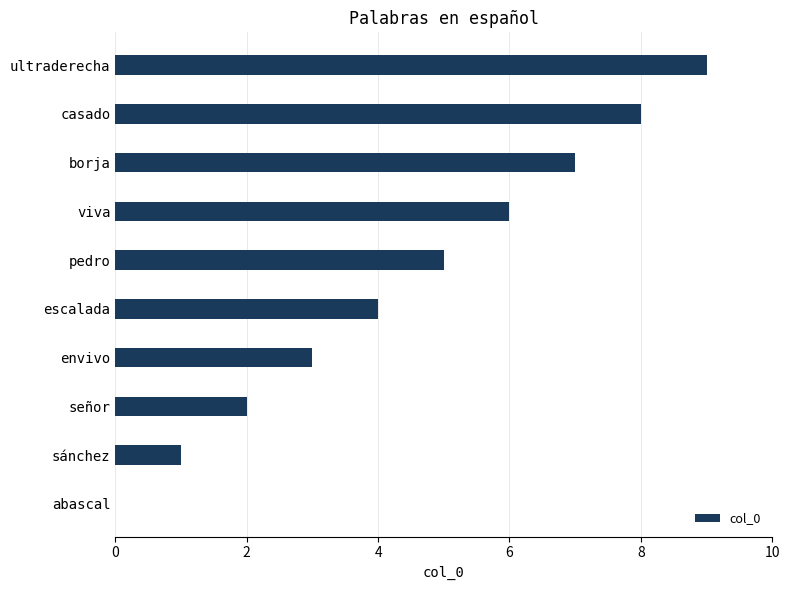

What is the ratio of the value at envivo to the value at viva?

0.5